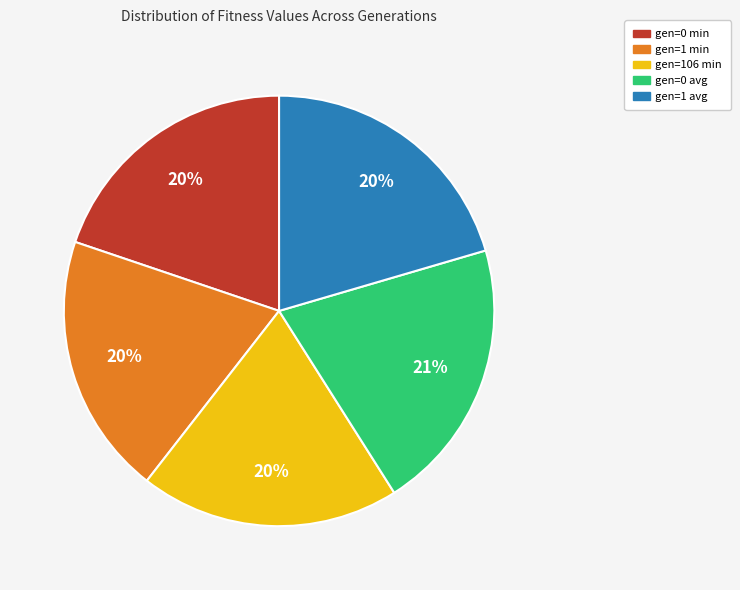

Is the sum of gen=1 min and gen=0 avg greater than half?

No